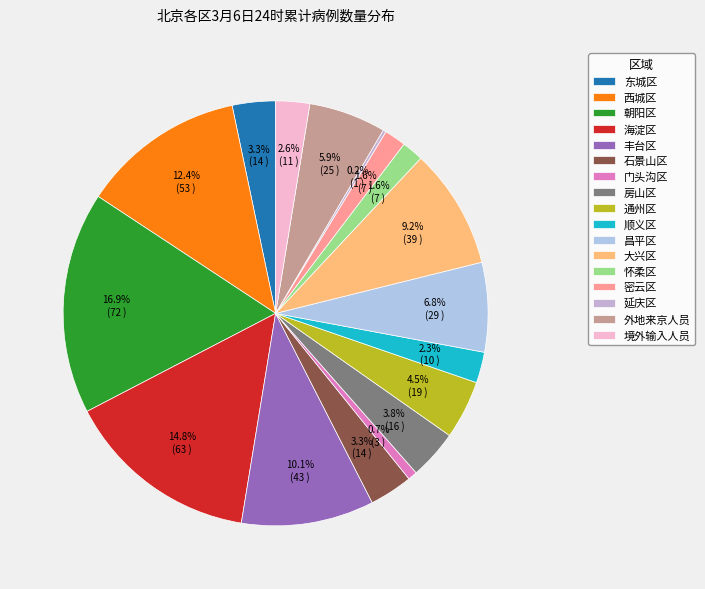

Is it true that 通州区 is 1% of the pie?

False